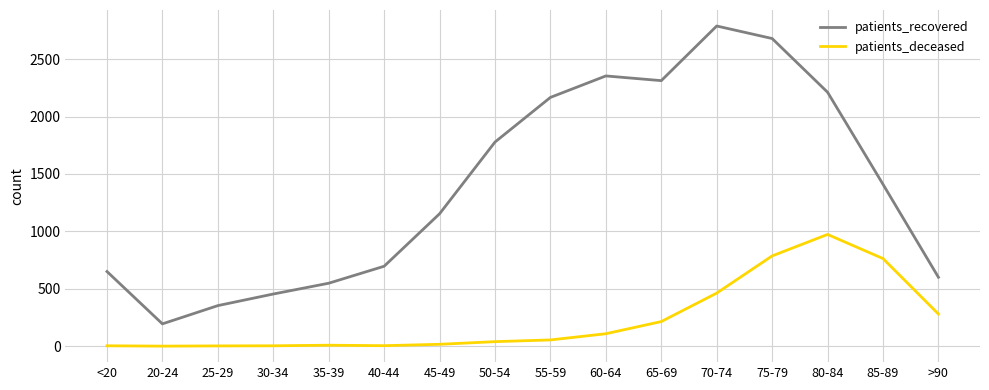

What is the total value across all series at 85-89?

2173